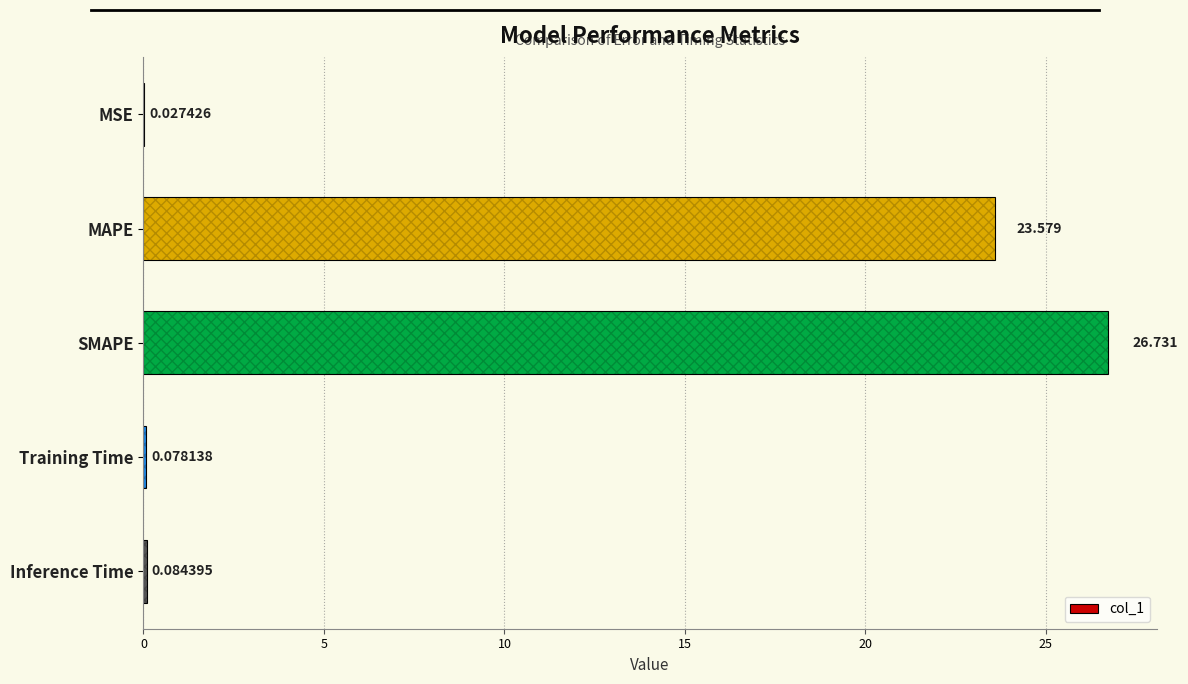

What is the greatest value displayed?

26.7